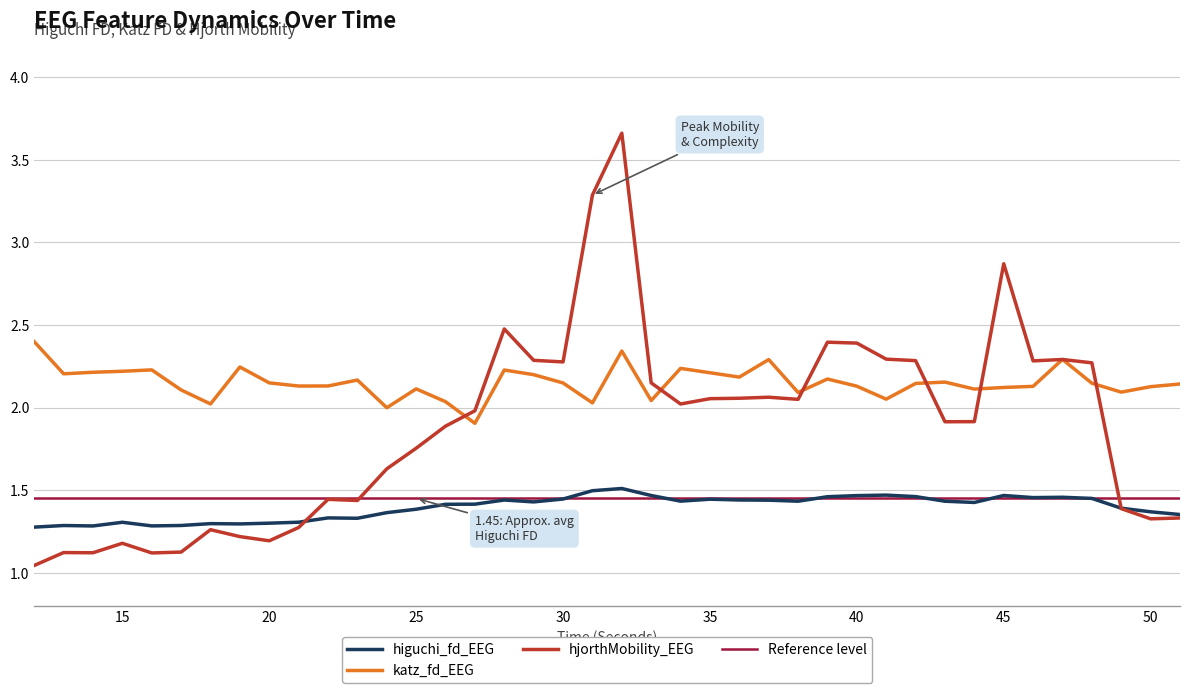

True or false: higuchi_fd_EEG and hjorthMobility_EEG cross at least once.

True